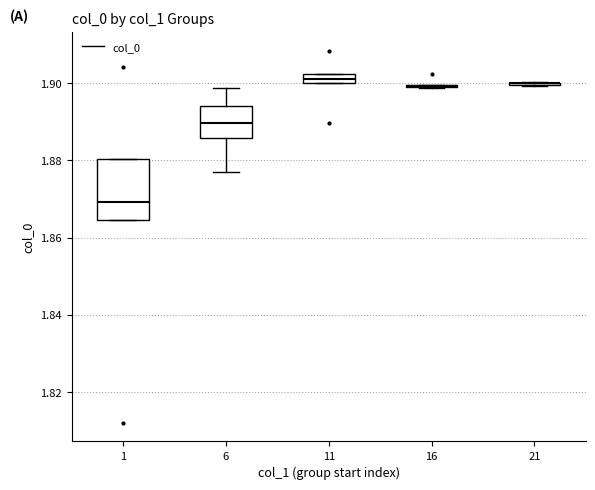

Where is the lower edge of the box at x = 11 on the y-axis? The values are not printed on the chart, so give them approximately, as read against the axis.

1.900